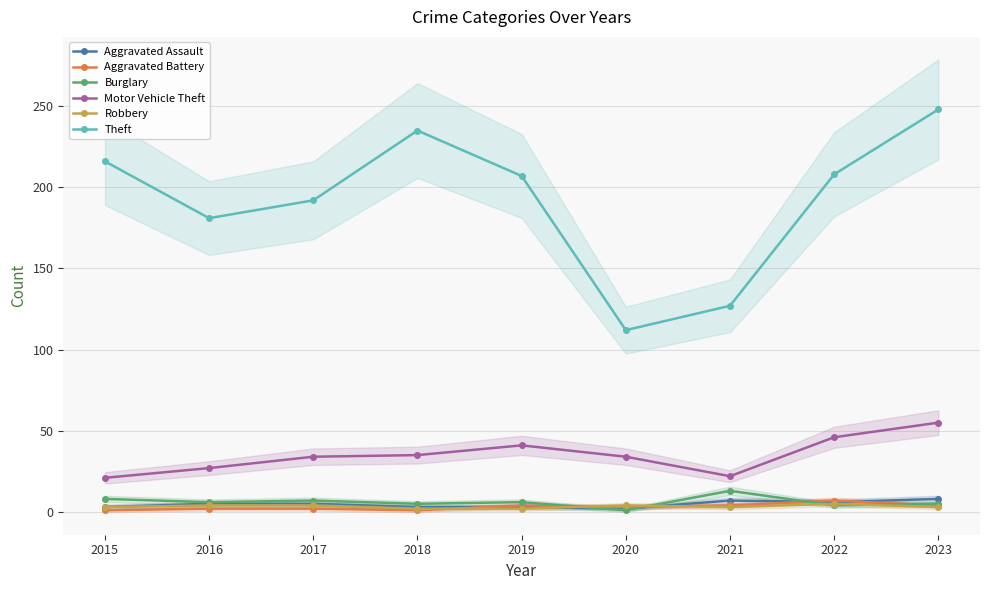

What are all the series names shown in the legend?

Aggravated Assault, Aggravated Battery, Burglary, Motor Vehicle Theft, Robbery, Theft